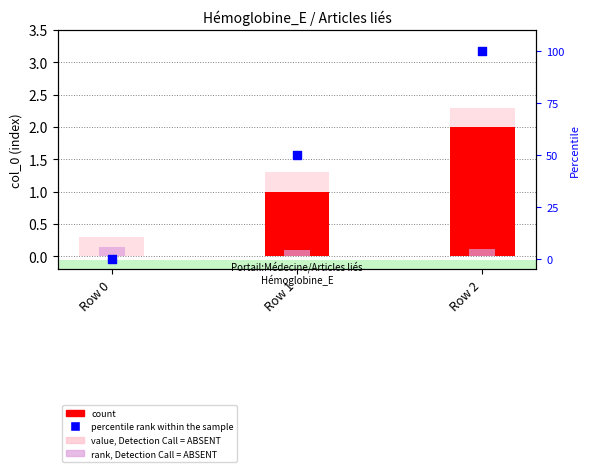

Which series has the largest total across all categories?

percentile rank within the sample